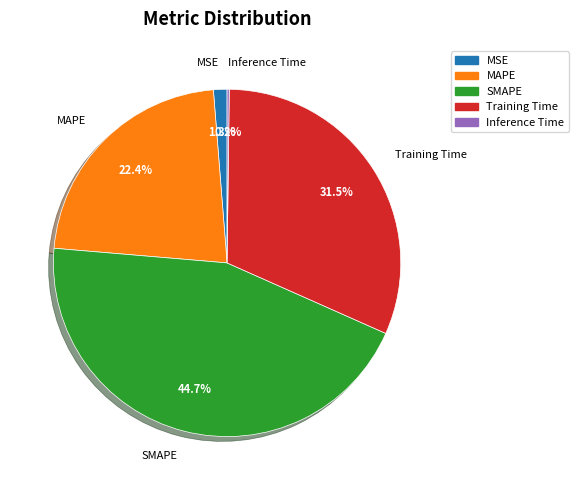

Which has a higher value, MSE or MAPE?

MAPE